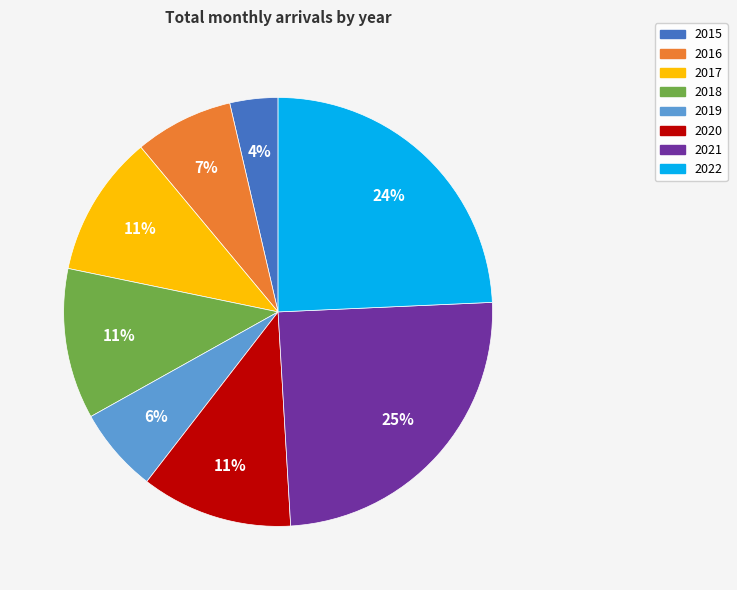

How many slices are in this pie chart?

8